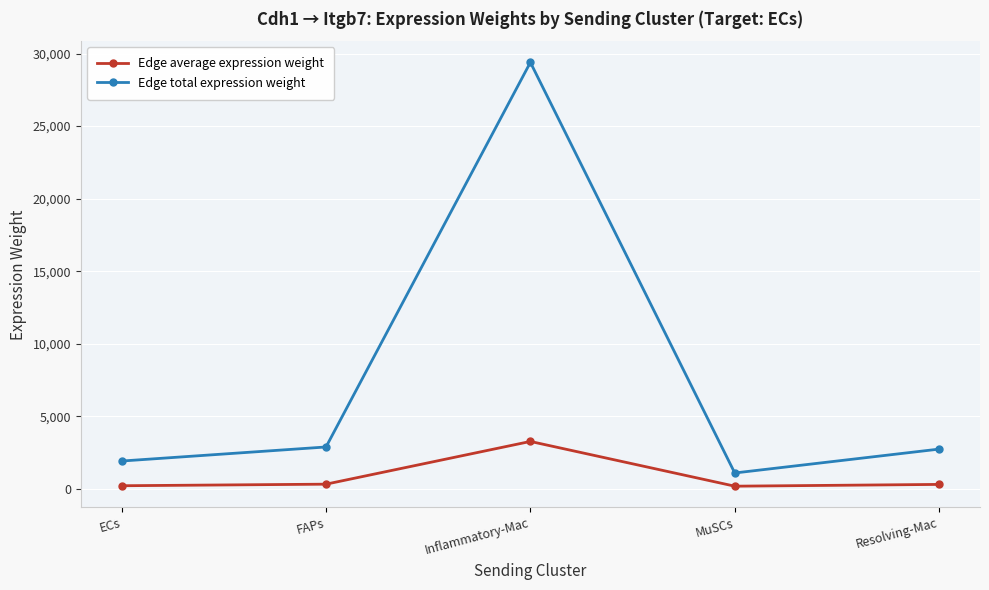

Which category has the highest value across all series?

Inflammatory-Mac